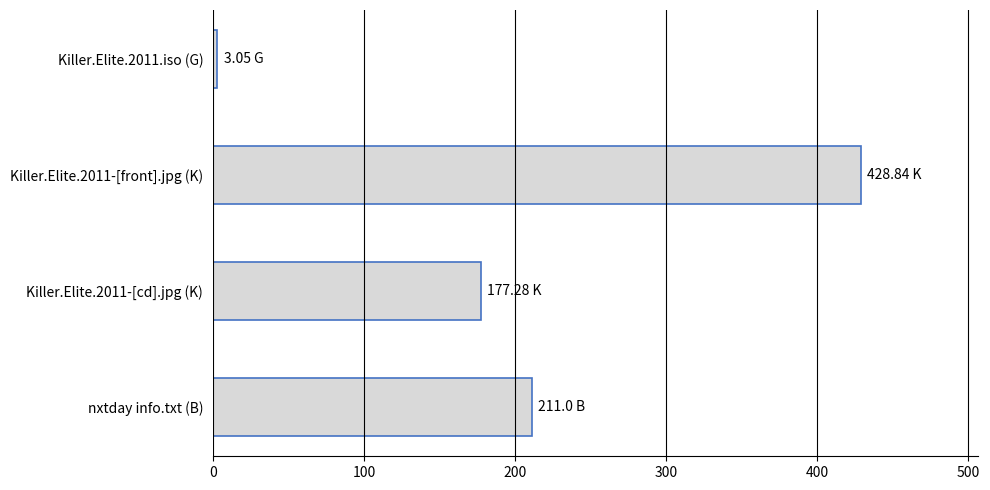

Which has a higher value, Killer.Elite.2011-[front].jpg (K) or Killer.Elite.2011-[cd].jpg (K)?

Killer.Elite.2011-[front].jpg (K)